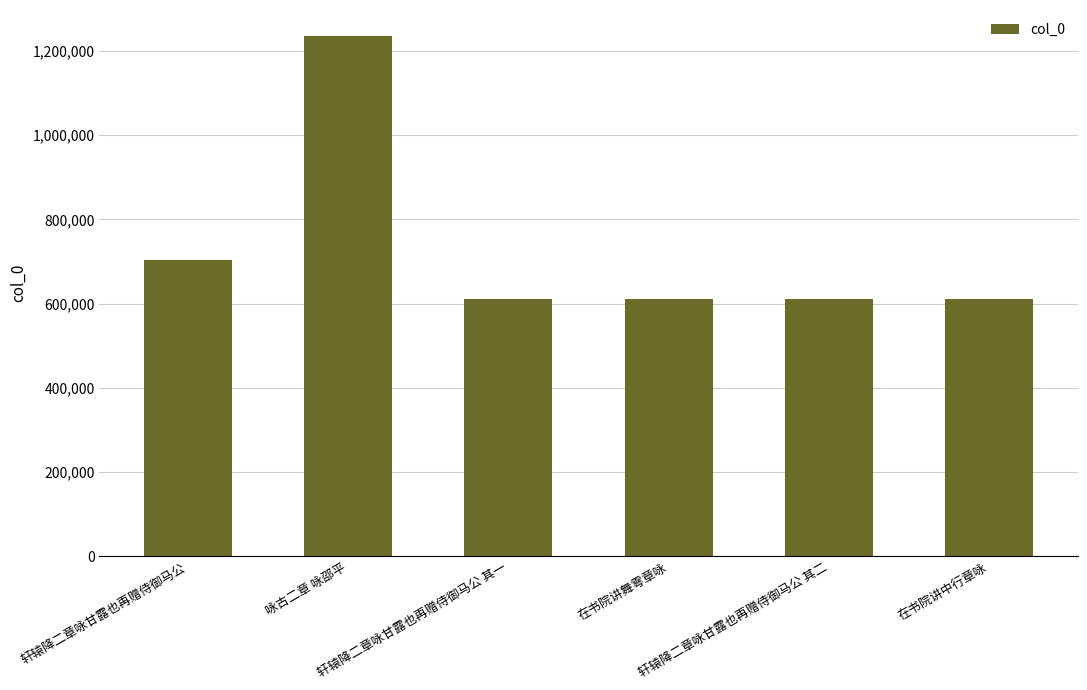

The chart shows a value of 176745 at 在书院讲舞雩章咏. True or false?

False